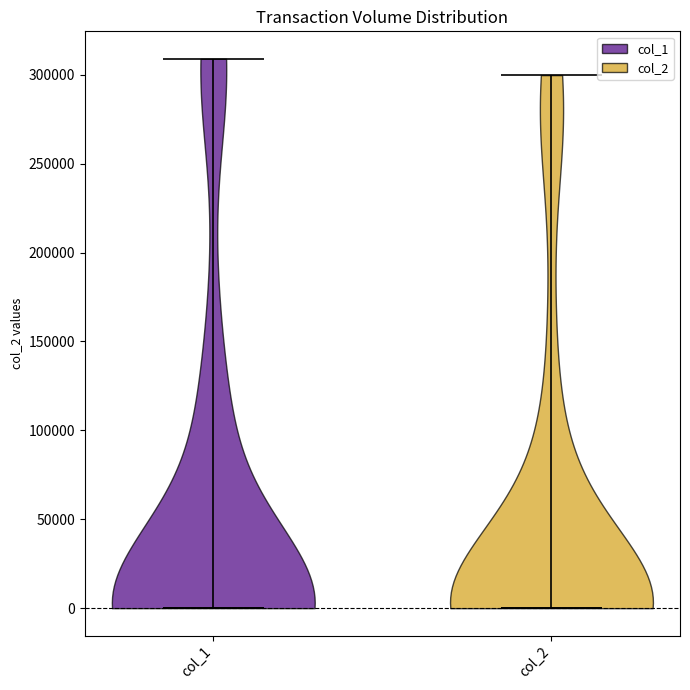

What is the lowest point the violin for col_2 reaches on the y-axis? The values are not printed on the chart, so give them approximately, as read against the axis.

0